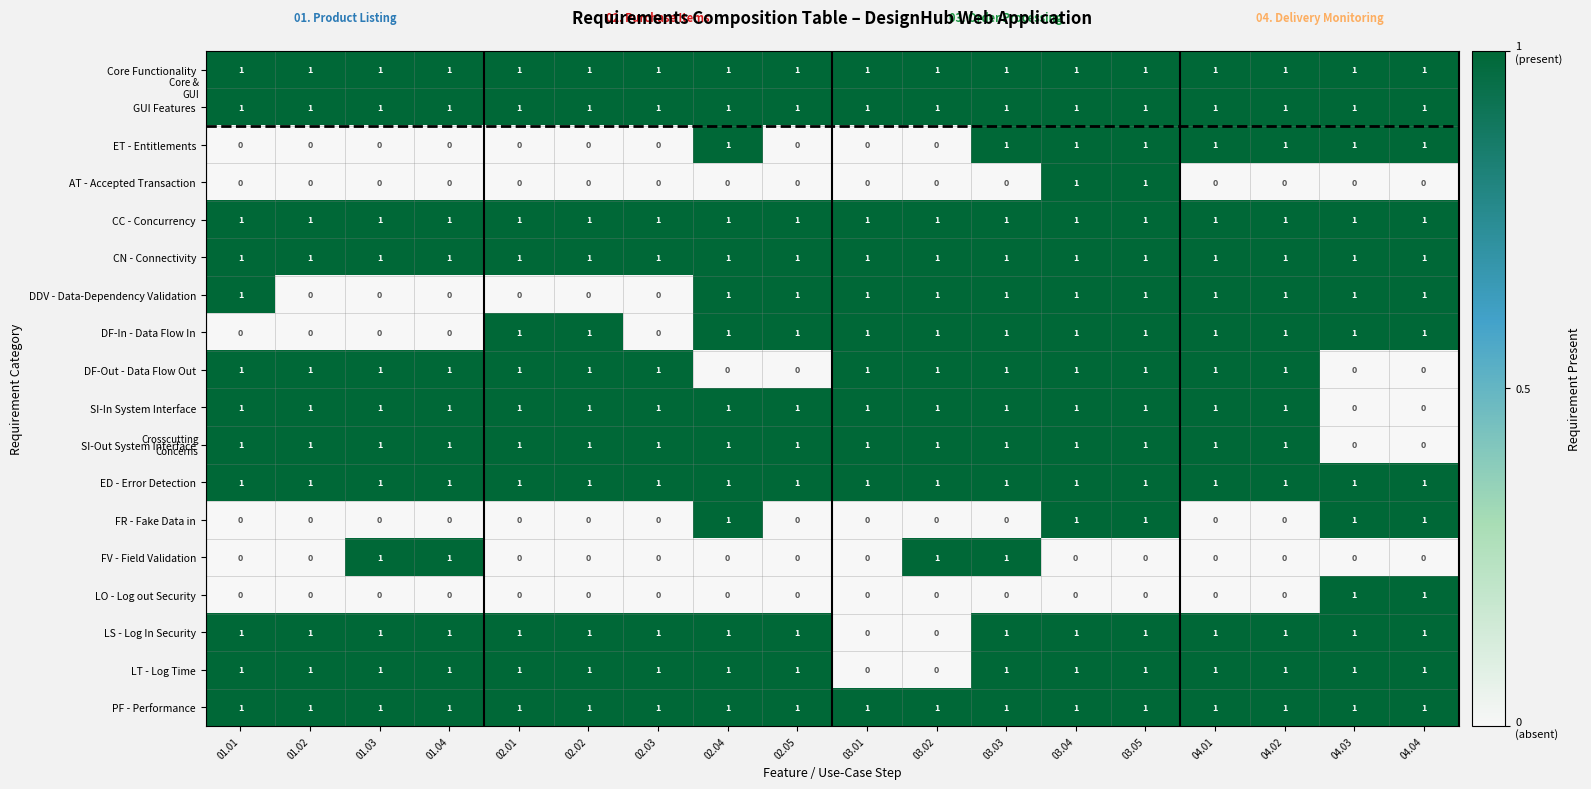

The value of ET - Entitlements at 02.04 is 1. True or false?

True